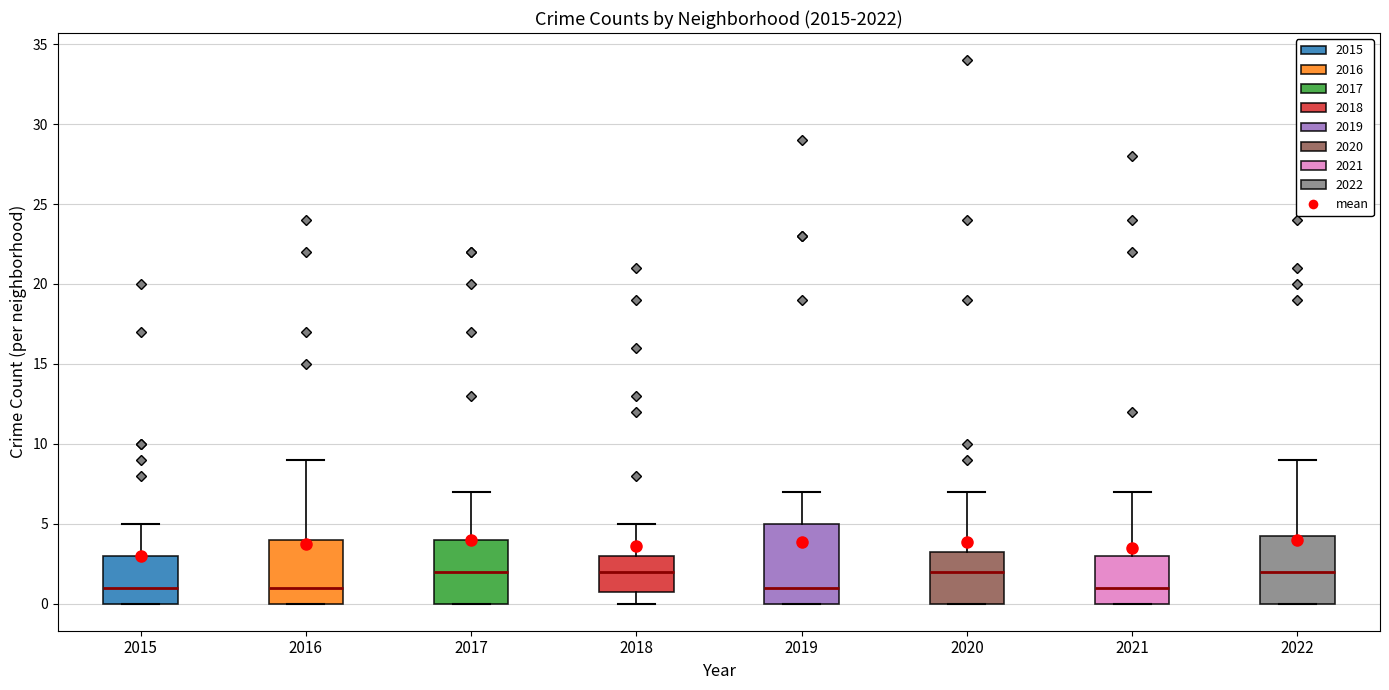

Where does the upper whisker of the box at x = 2016 end on the y-axis? The values are not printed on the chart, so give them approximately, as read against the axis.

9.0